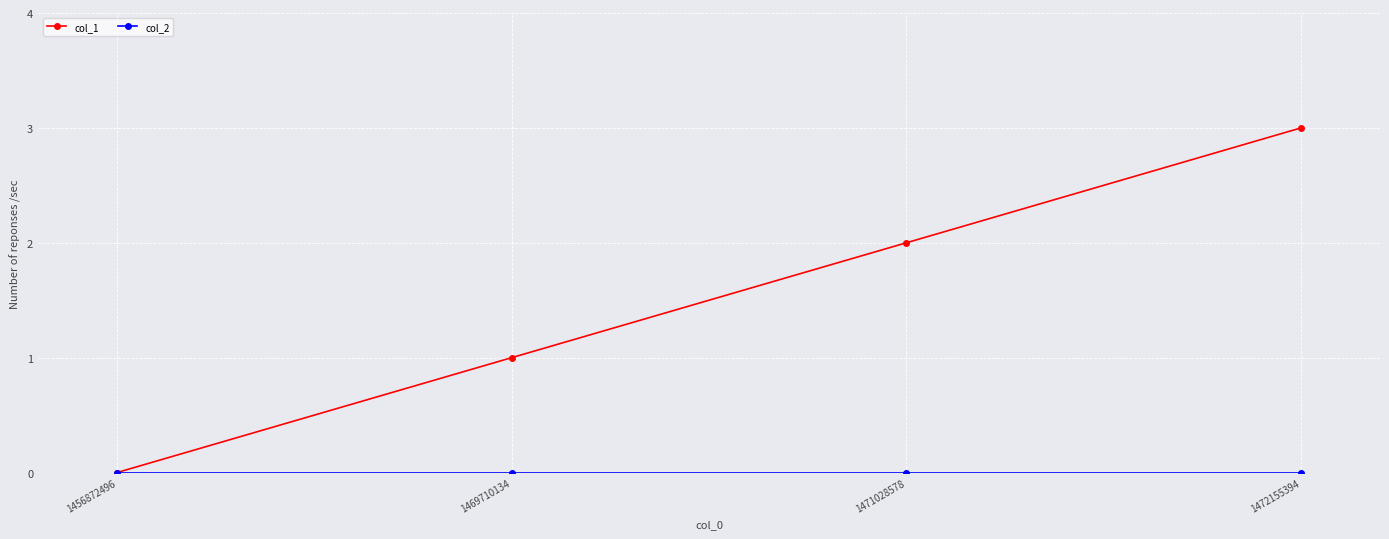

What is the greatest value displayed?

3